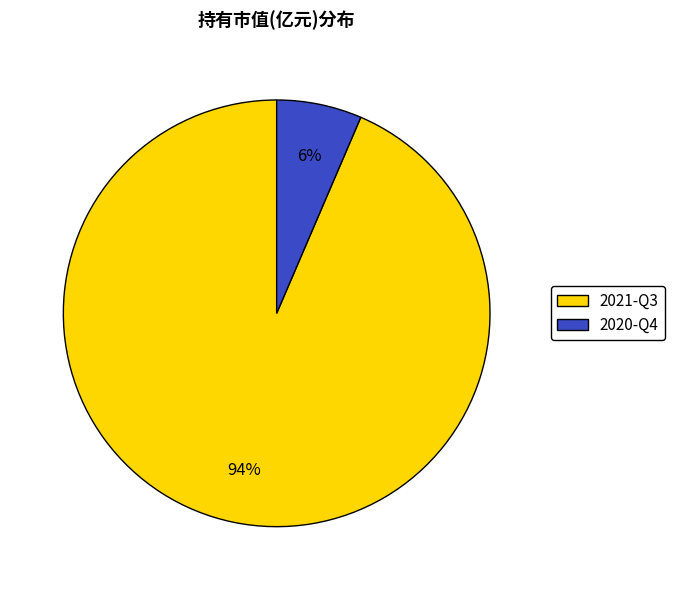

Is it true that 2020-Q4 is 1% of the pie?

False